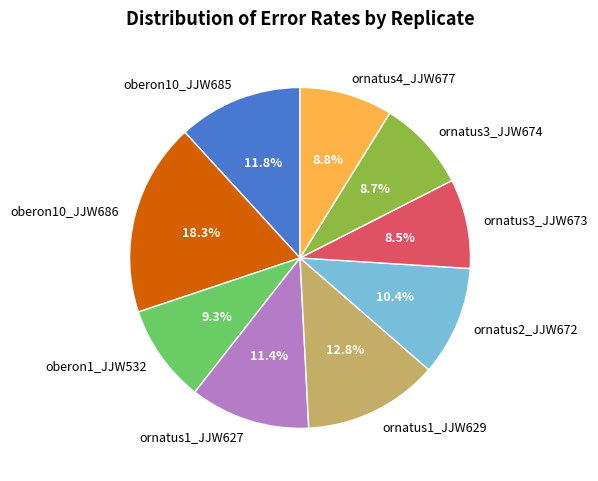

Does any single category account for the majority?

No